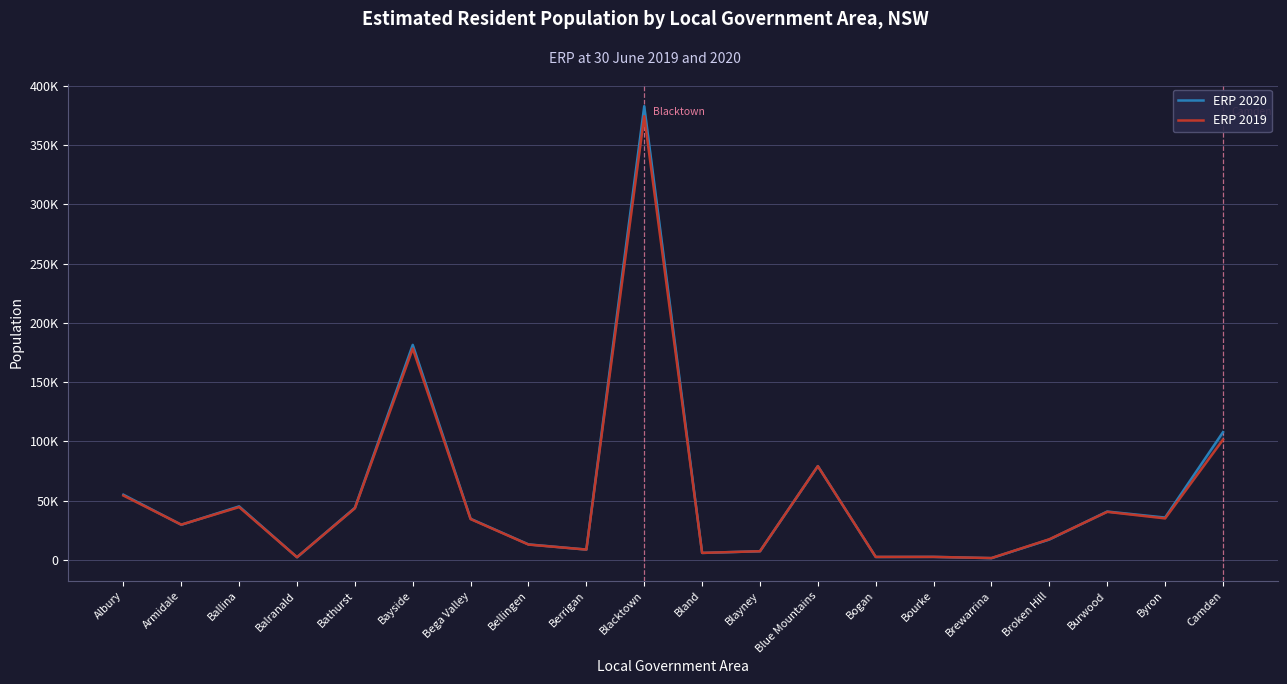

The ERP 2020 series shows 79195 at Blue Mountains. True or false?

True